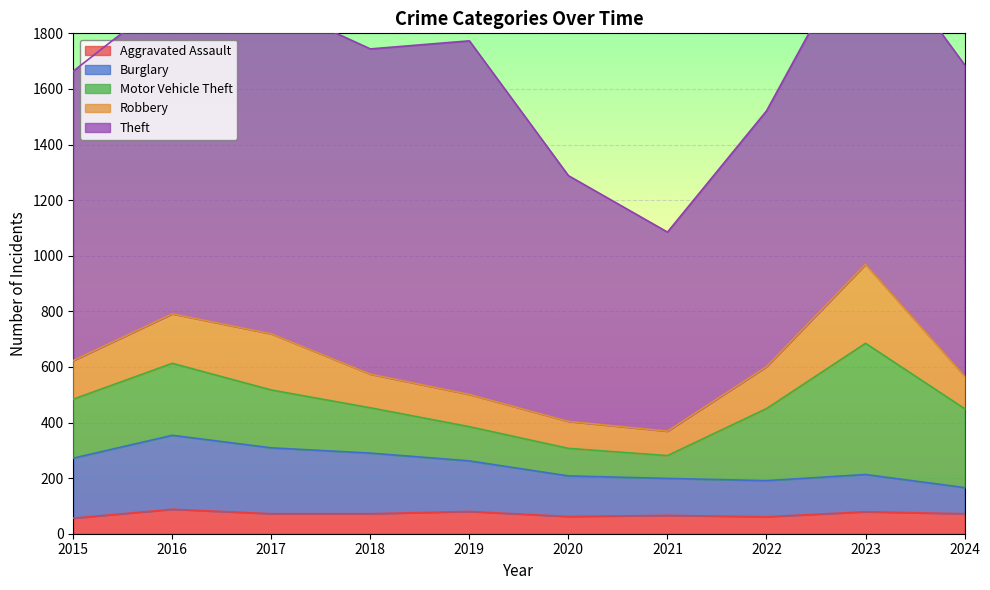

Which series has the largest total across all categories?

Theft